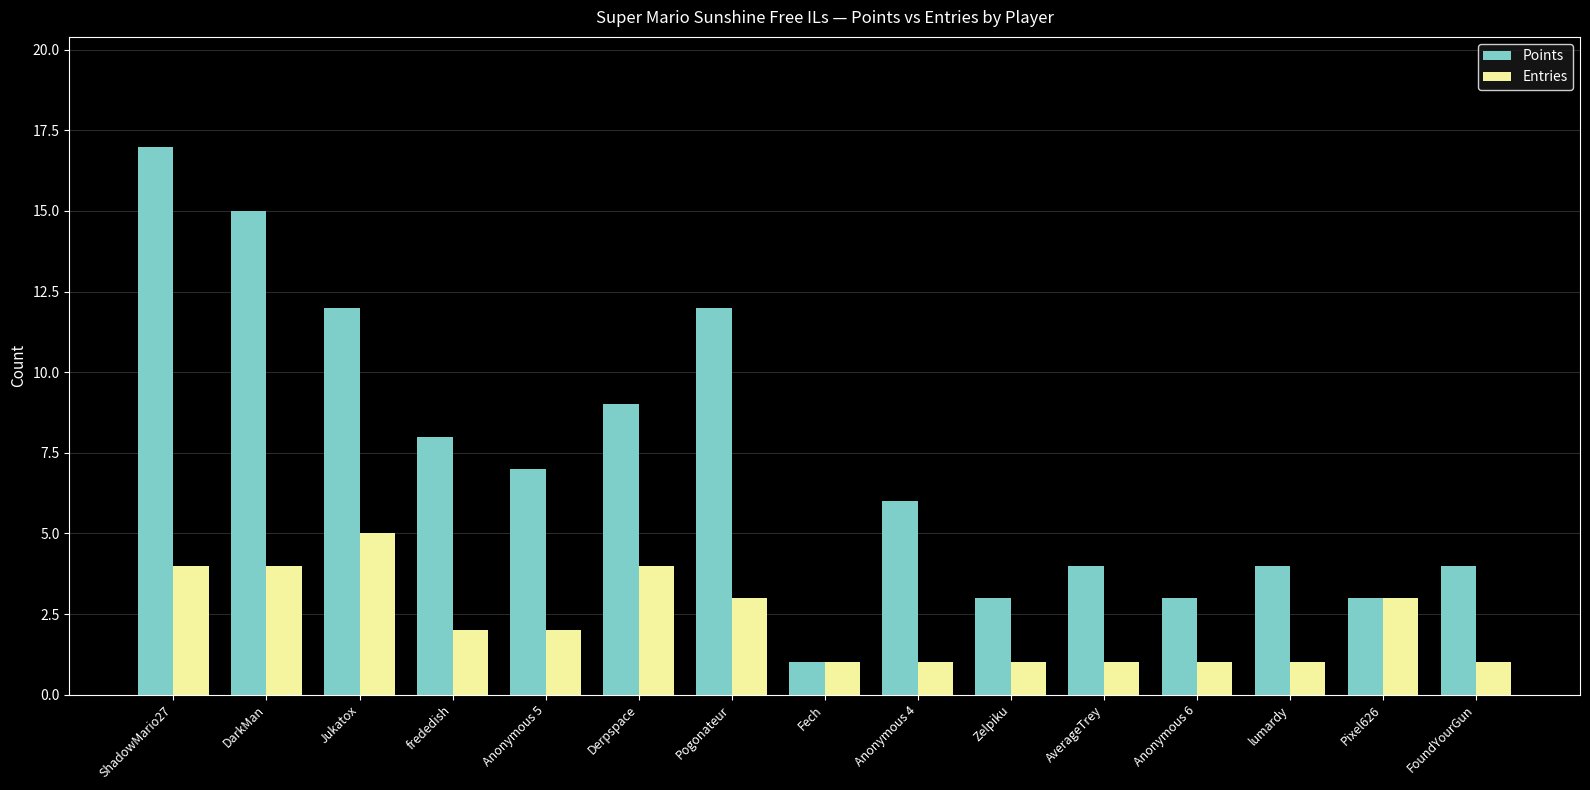

What is the label of the 1st bar from the left?

ShadowMario27